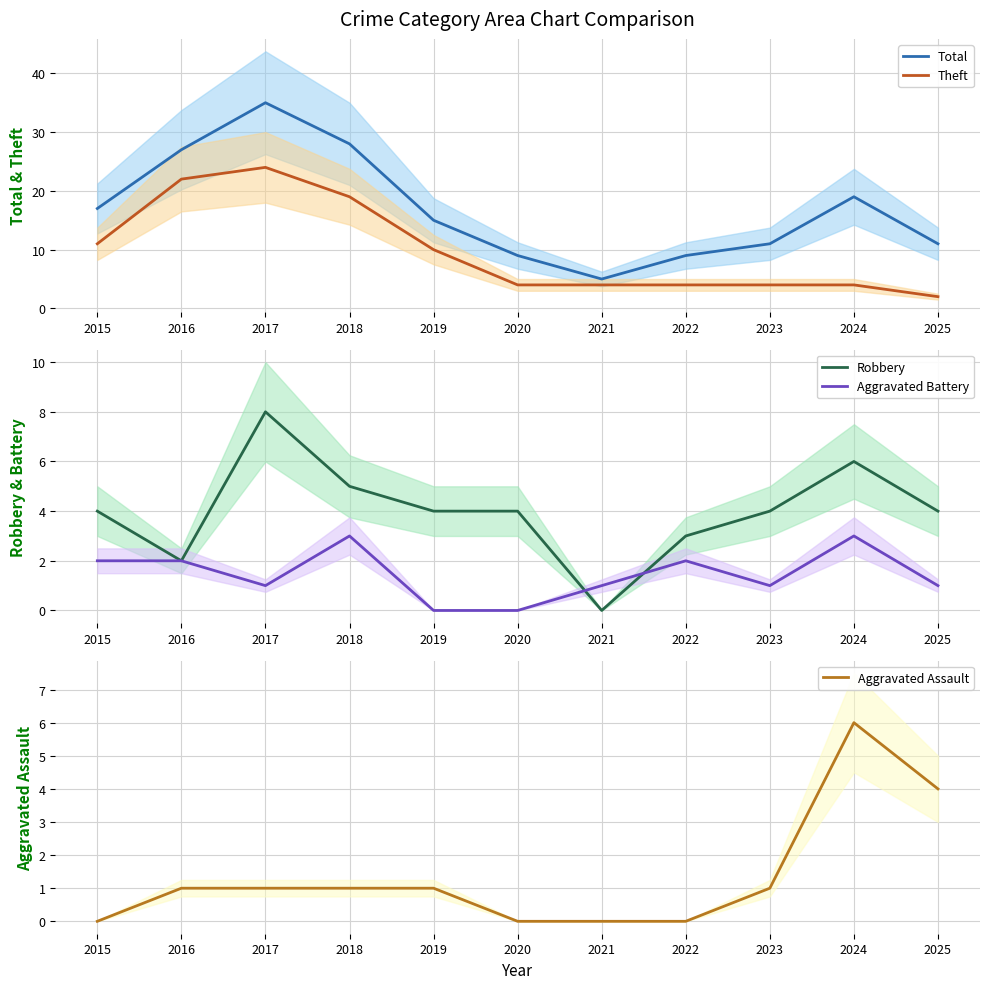

True or false: Aggravated Battery has more than 1 interior local peaks.

True